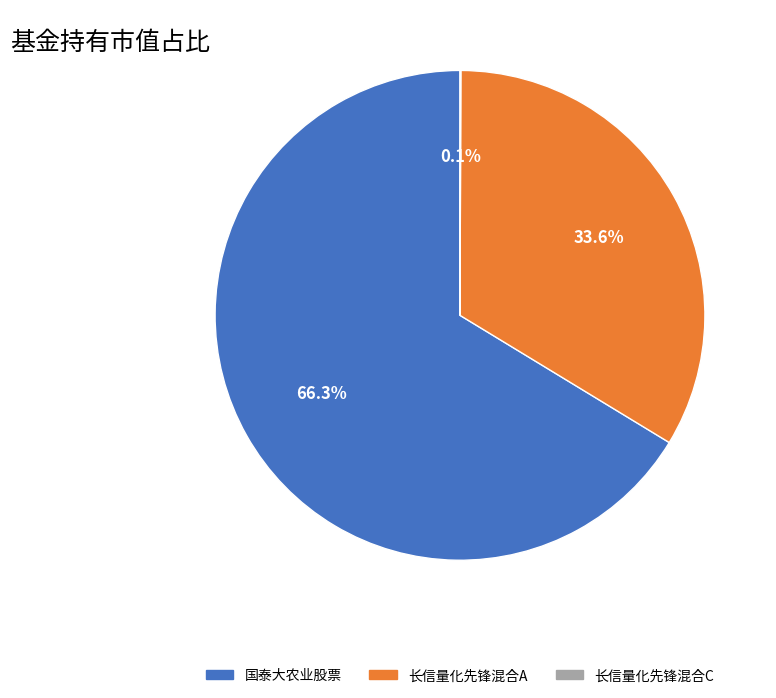

Which slice is the largest?

国泰大农业股票